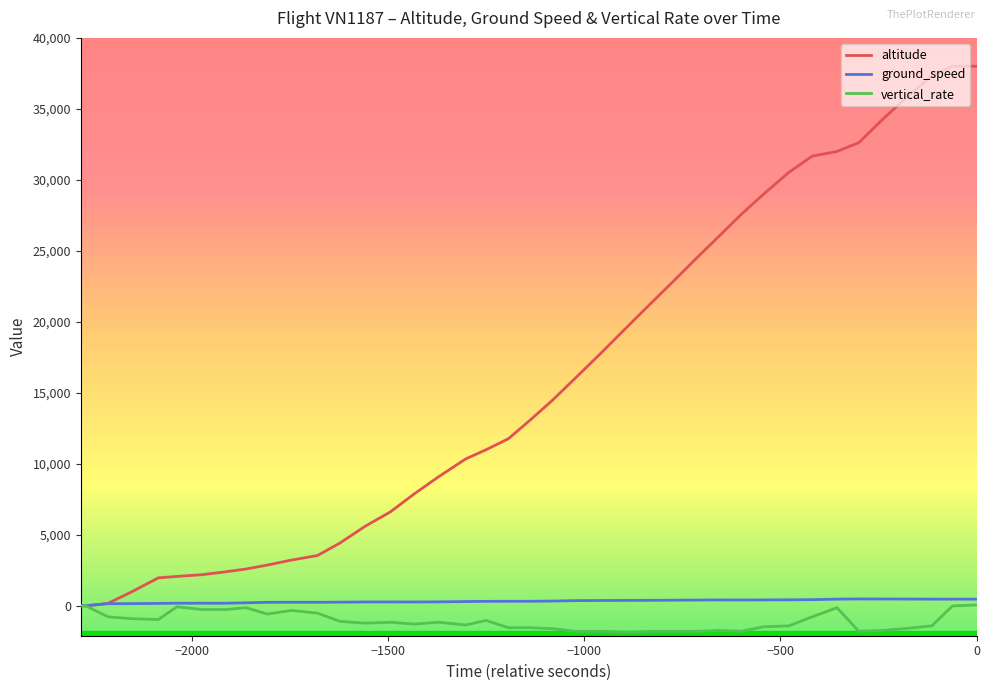

Which series has the largest range (max minus min)?

altitude